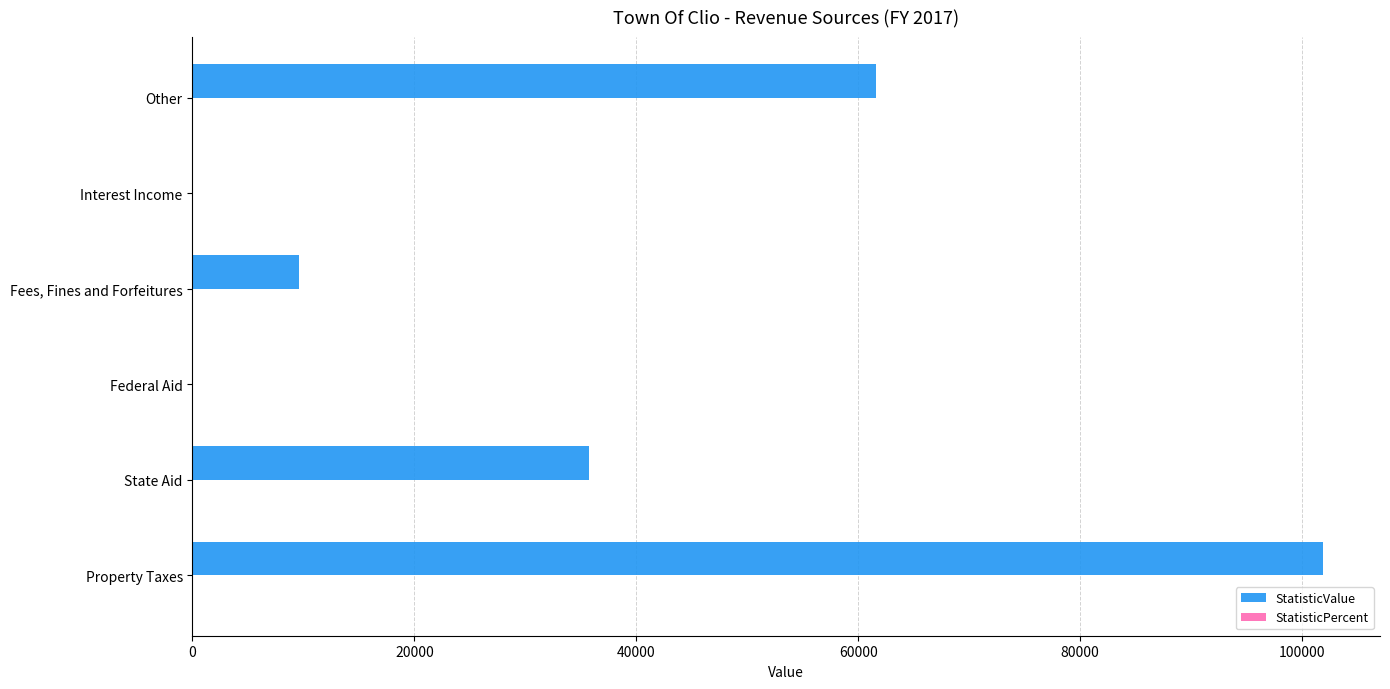

At which category is the sum across all series the highest?

Property Taxes